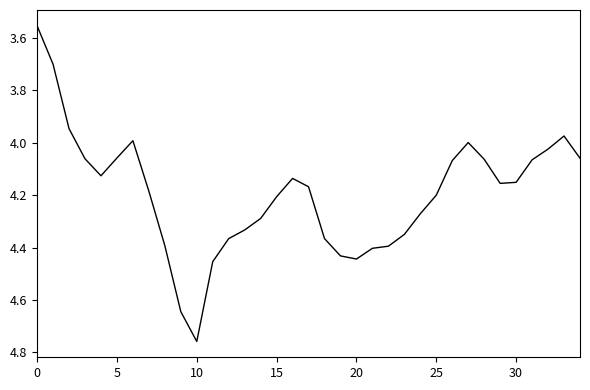

What is the difference between the maximum and minimum values?

1.2